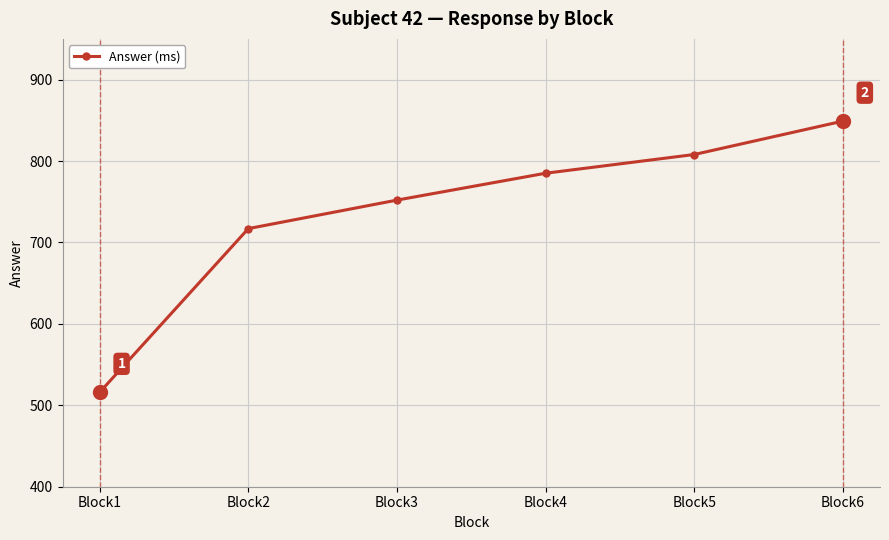

Rank the categories by value from highest to lowest.

Block6, Block5, Block4, Block3, Block2, Block1